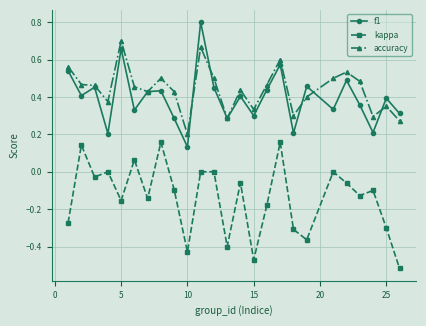

After their last crossing, which series has the higher values: accuracy or f1?

f1